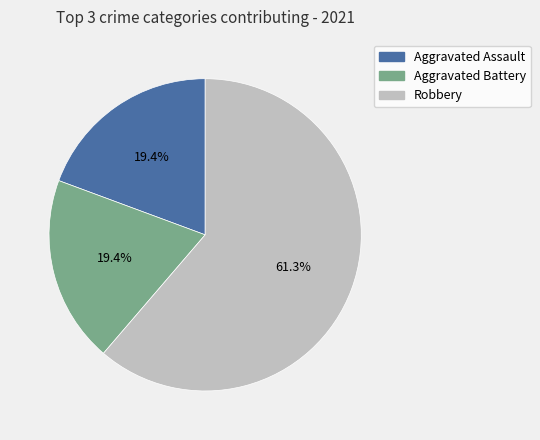

How many segments does this pie chart have?

3